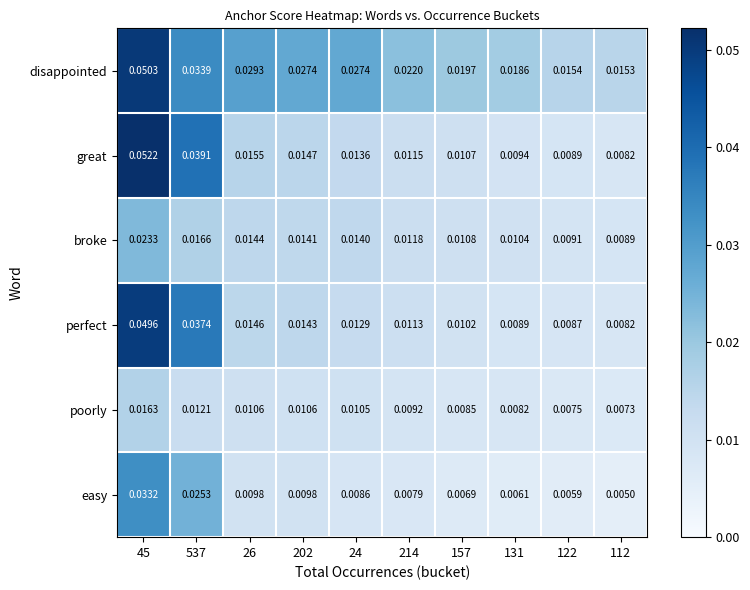

Between 45 and 202, which series saw the biggest shift?

great